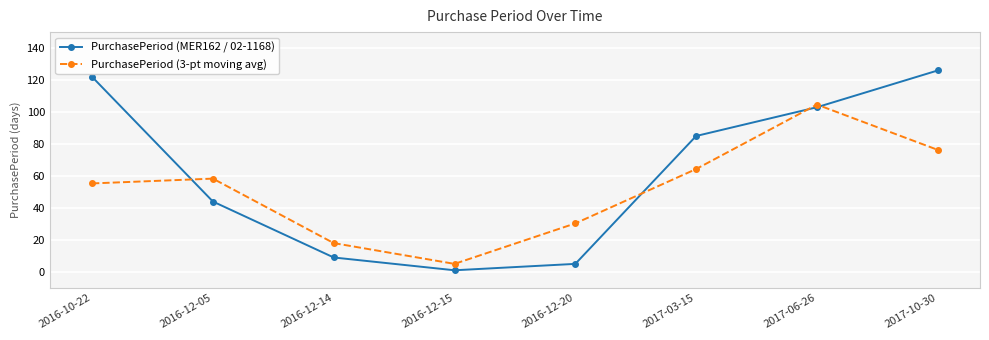

At which label is PurchasePeriod (MER162 / 02-1168) closest to 63?

2016-12-05